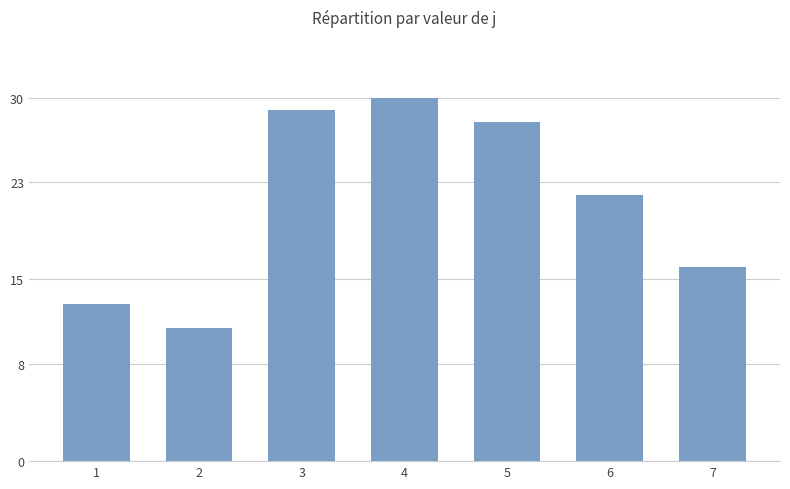

What is the change in value from 2 to 6?

+11